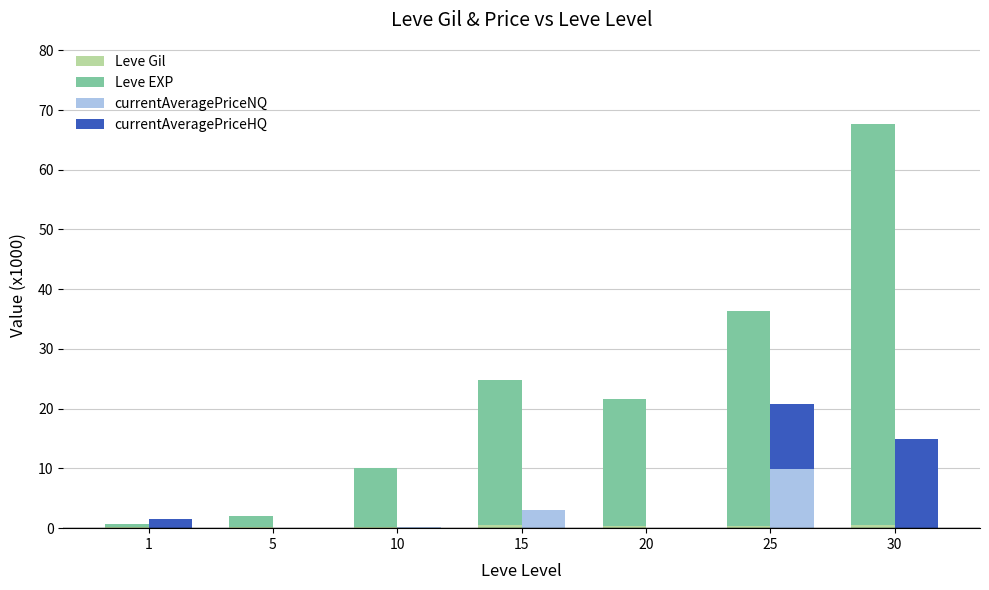

True or false: currentAveragePriceHQ has a value of 0.0 at 15.

True